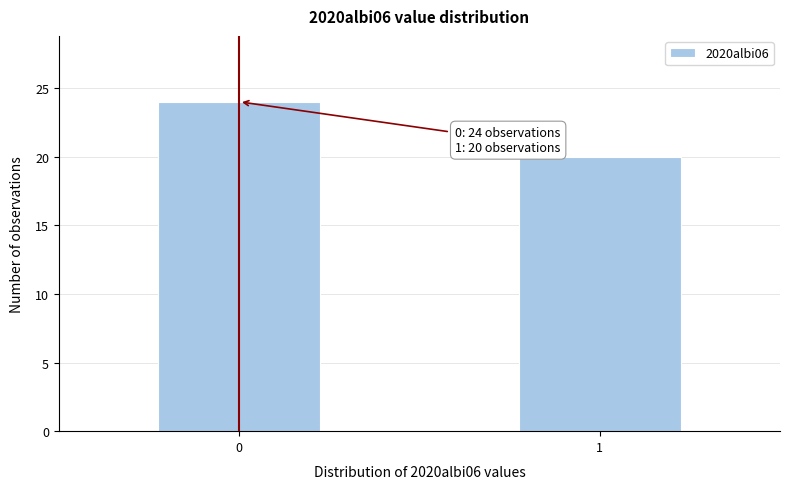

Reading left to right, what are all the values shown in this chart?

0=24	1=20